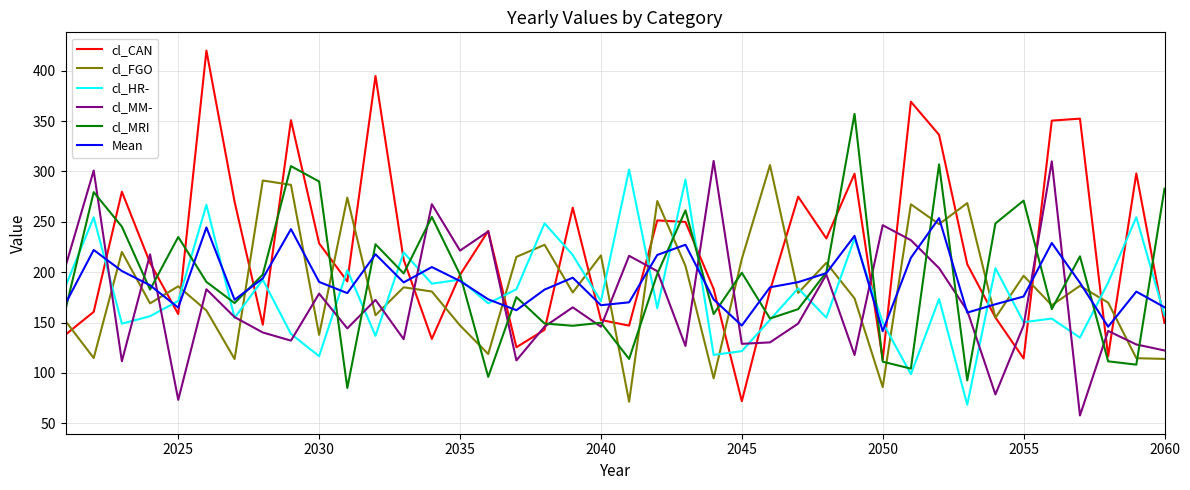

Which series has the widest spread of values?

cl_CAN